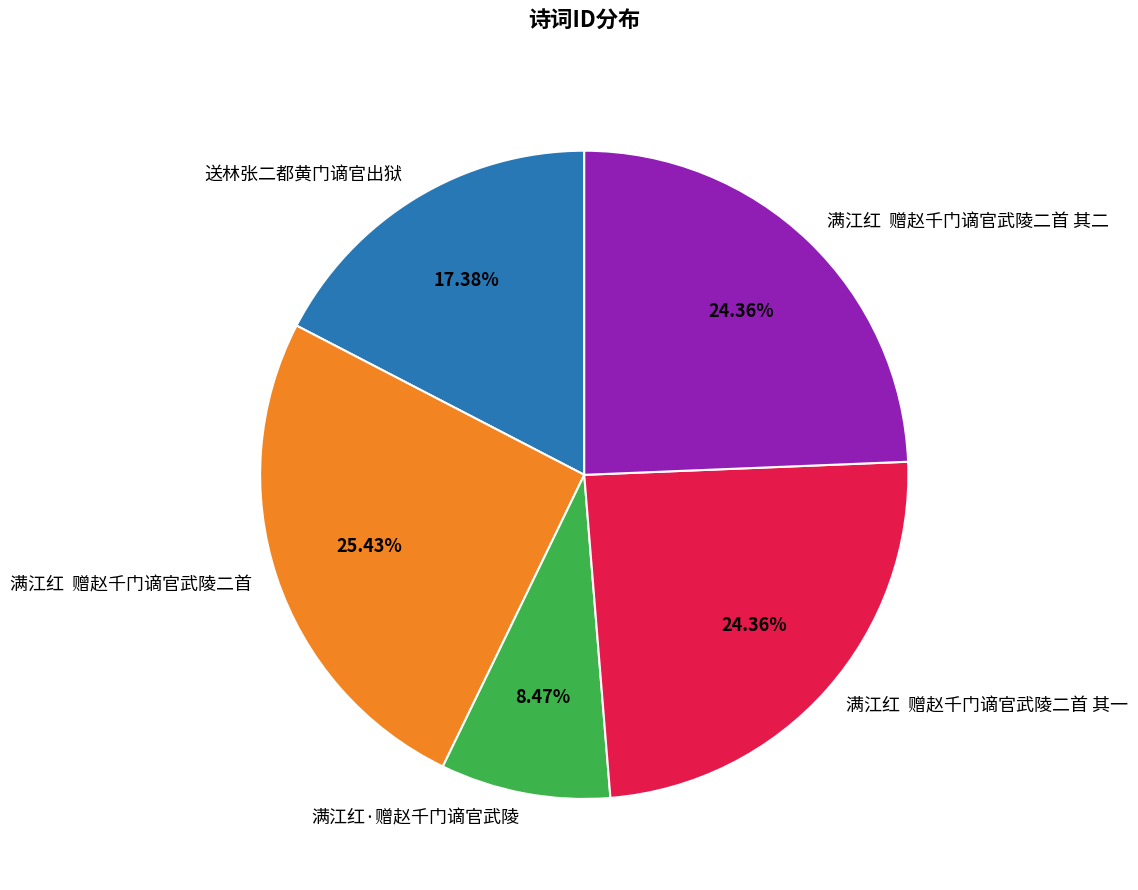

To the nearest percent, what is the difference between the largest and smallest slice percentages?

17%